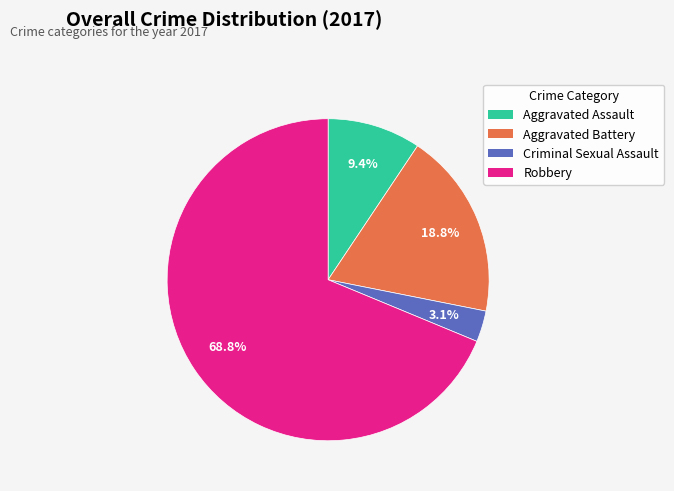

Which has a higher value, Robbery or Aggravated Assault?

Robbery